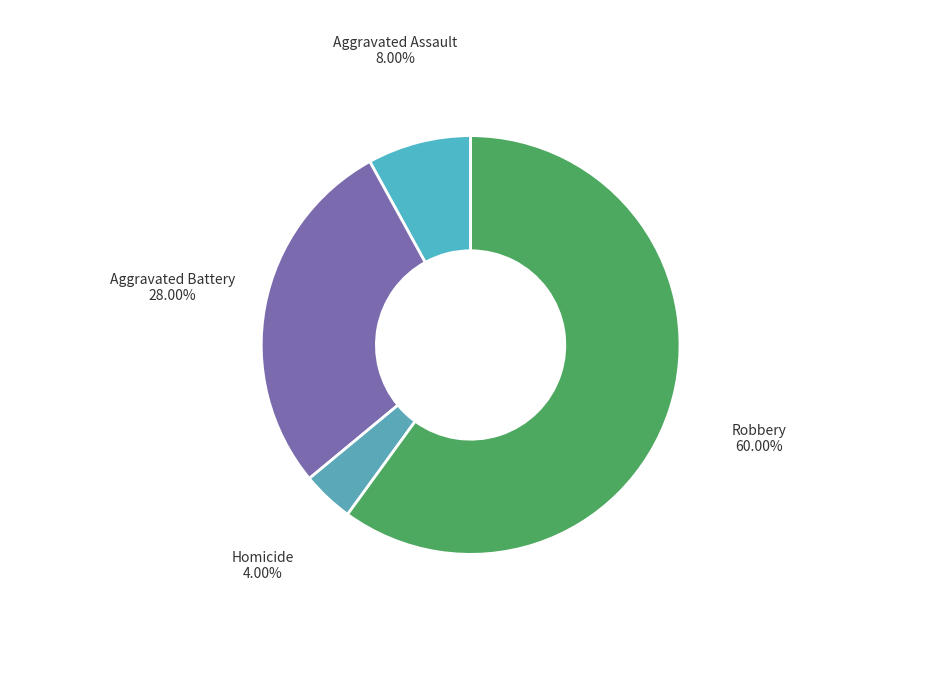

To the nearest percent, what portion does Homicide represent?

4%